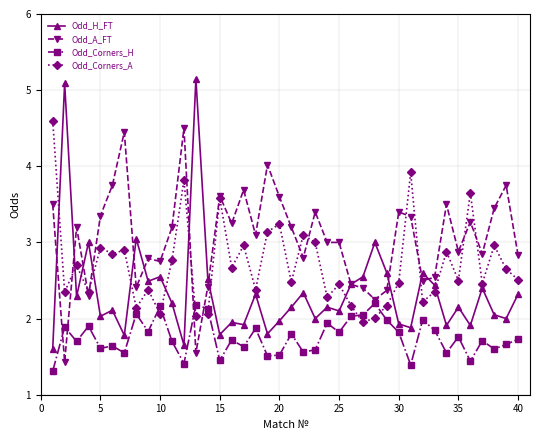

Which series has the widest spread of values?

Odd_H_FT